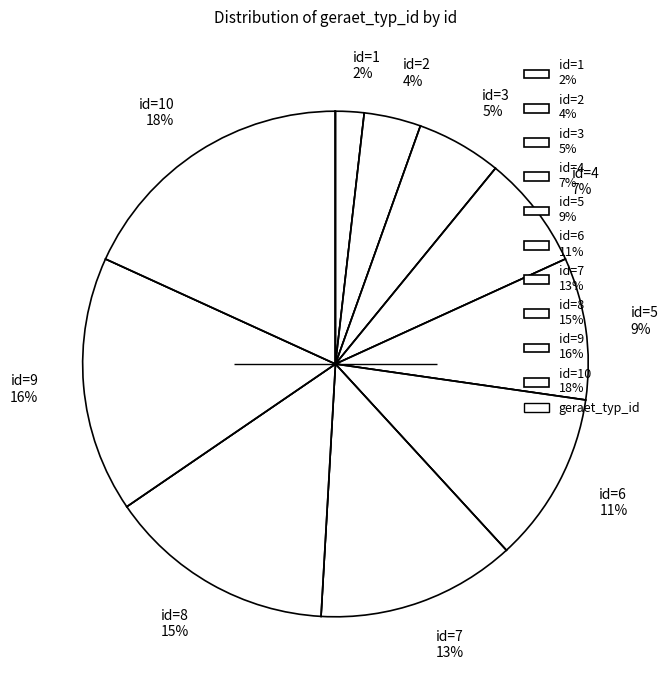

What is the largest slice in the pie chart?

id=10 18%